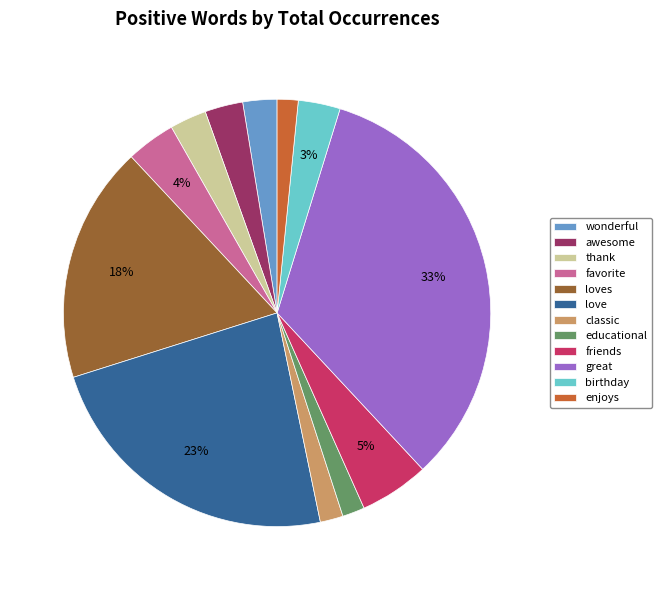

How many slices are in this pie chart?

12